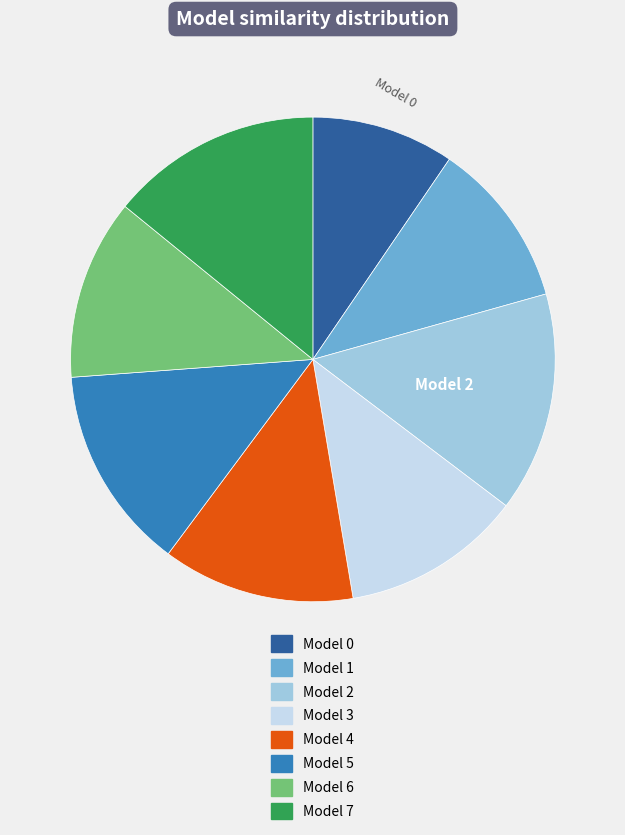

Does any single category account for the majority?

No